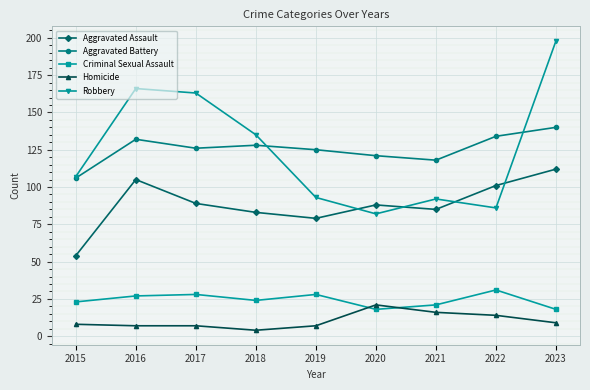

What are all the series names shown in the legend?

Aggravated Assault, Aggravated Battery, Criminal Sexual Assault, Homicide, Robbery